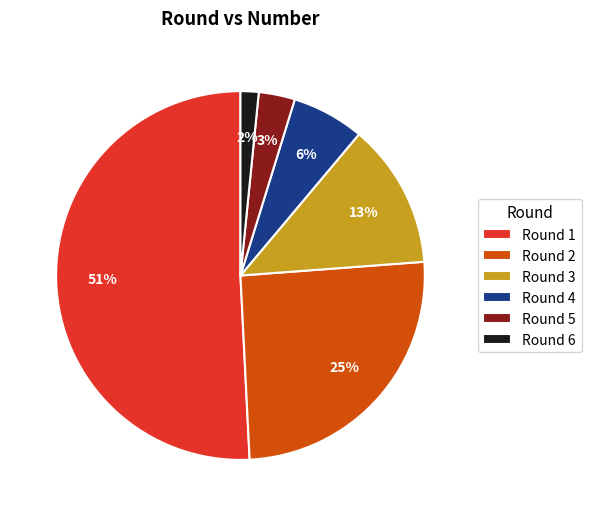

Between Round 4 and Round 3, which is larger?

Round 3